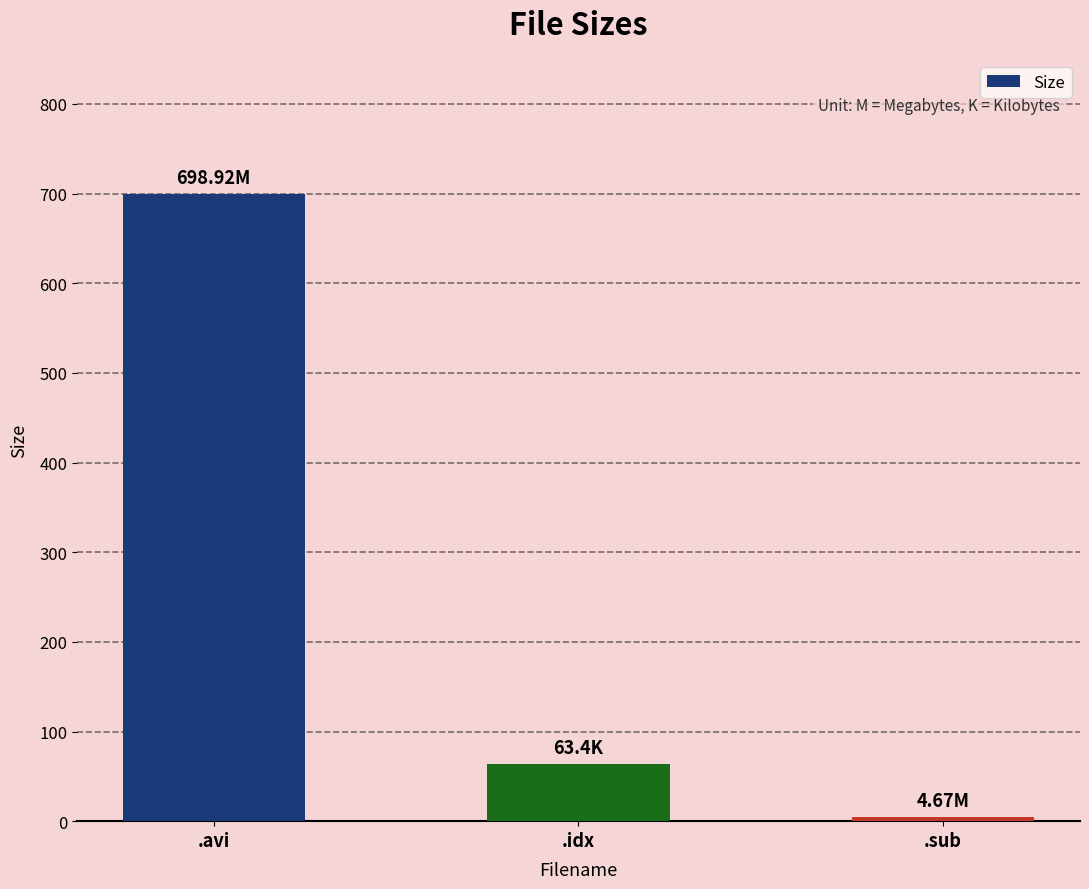

Approximately how many times larger is the value at .sub compared to .idx?

0.1